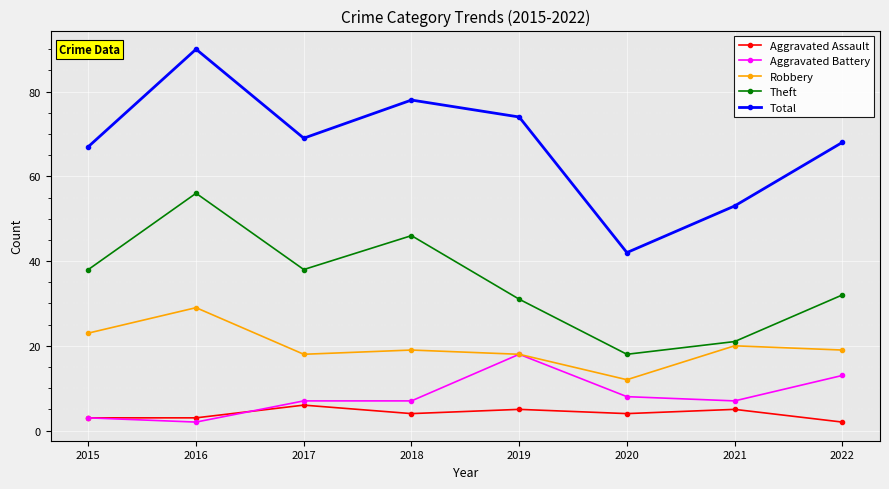

Reading left to right, list all the values displayed in this chart.

Aggravated Assault: 2015=3	2016=3	2017=6	2018=4	2019=5	2020=4	2021=5	2022=2
Aggravated Battery: 2015=3	2016=2	2017=7	2018=7	2019=18	2020=8	2021=7	2022=13
Robbery: 2015=23	2016=29	2017=18	2018=19	2019=18	2020=12	2021=20	2022=19
Theft: 2015=38	2016=56	2017=38	2018=46	2019=31	2020=18	2021=21	2022=32
Total: 2015=67	2016=90	2017=69	2018=78	2019=74	2020=42	2021=53	2022=68